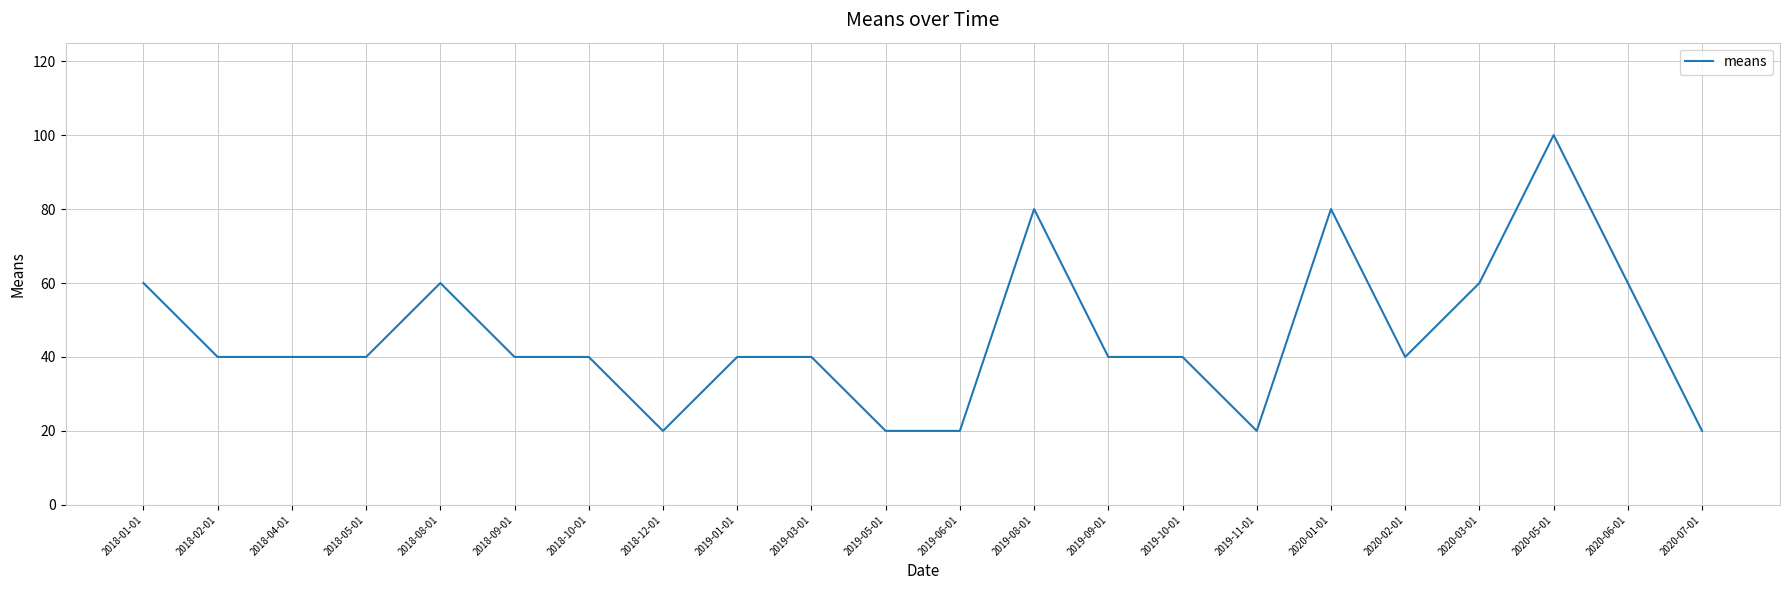

Which has a higher value, 2019-11-01 or 2018-05-01?

2018-05-01